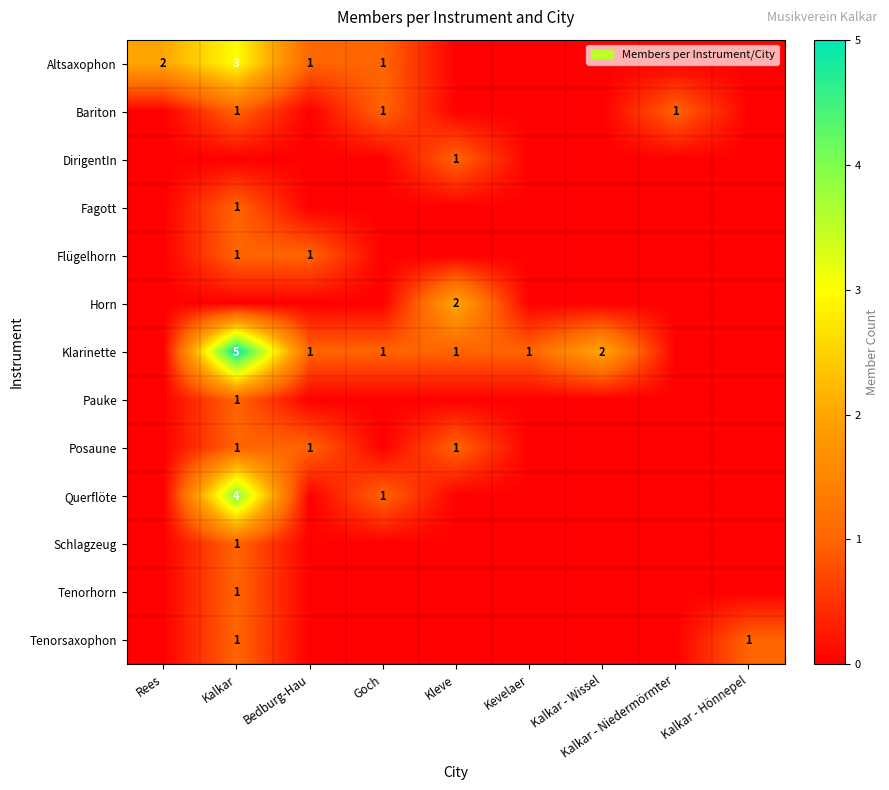

The Altsaxophon series shows 2 at Goch. True or false?

False